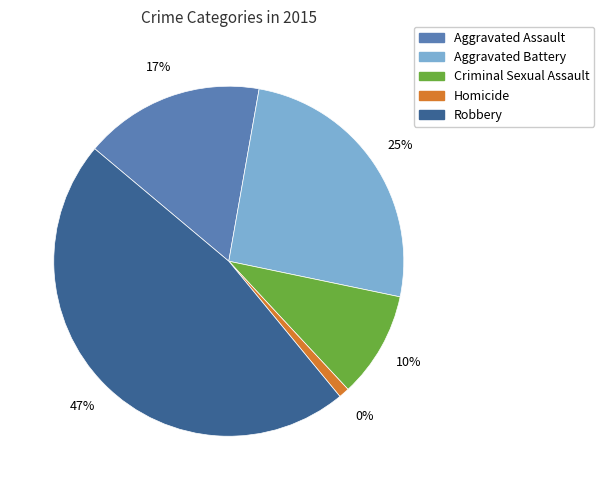

Which slice is the smallest?

Homicide